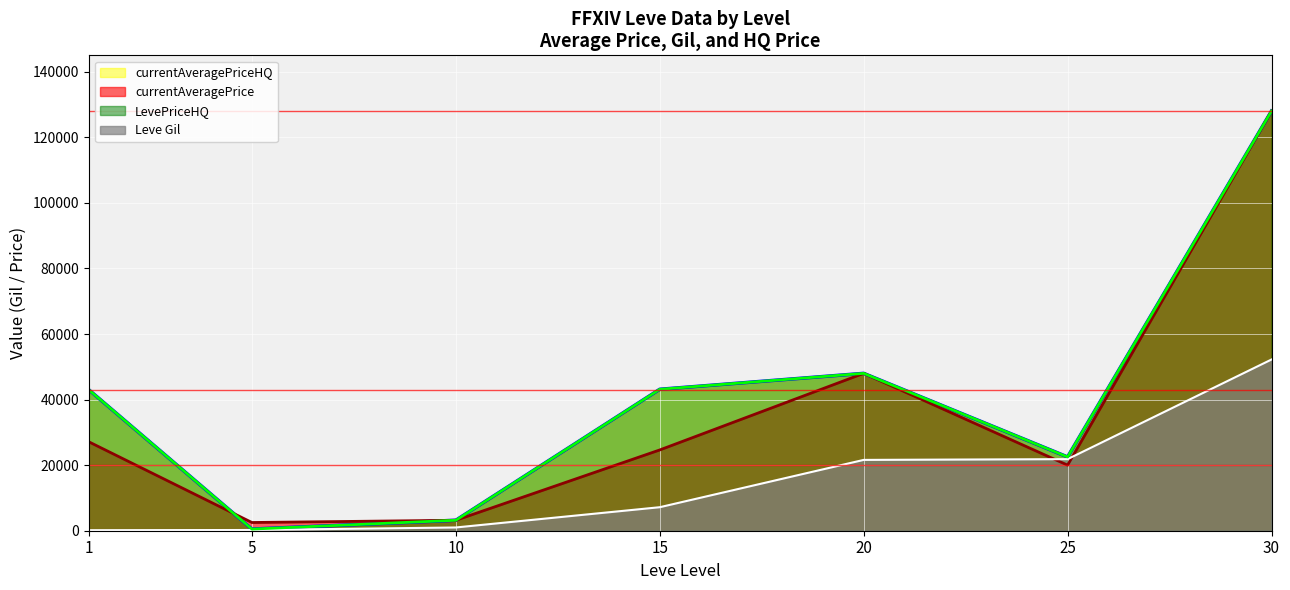

Rank the series by their maximum value, from highest to lowest.

currentAveragePrice, currentAveragePriceHQ, LevePriceHQ, Leve Gil